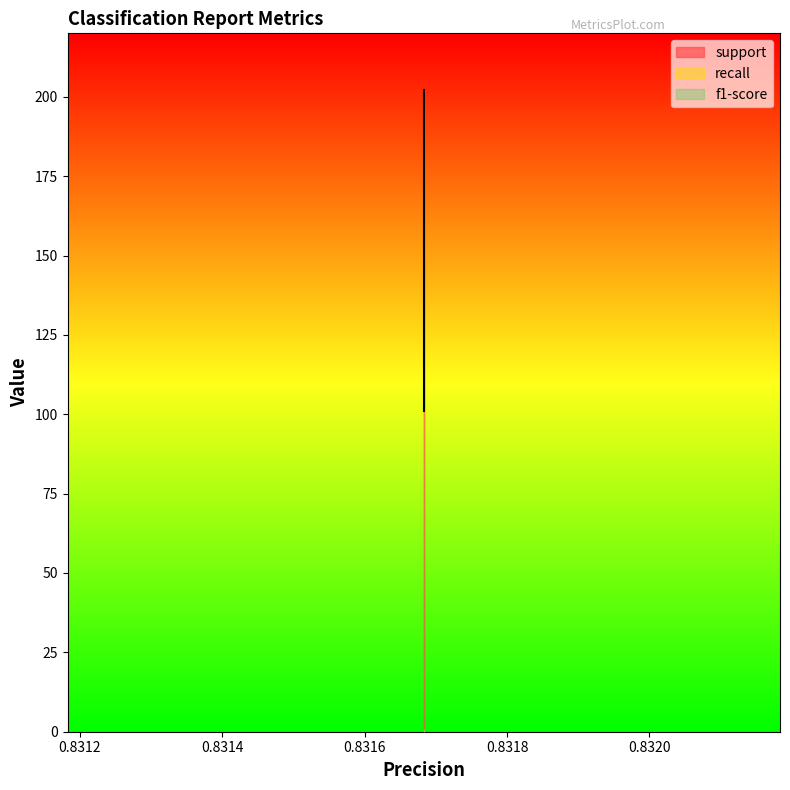

Which series has the widest spread of values?

support